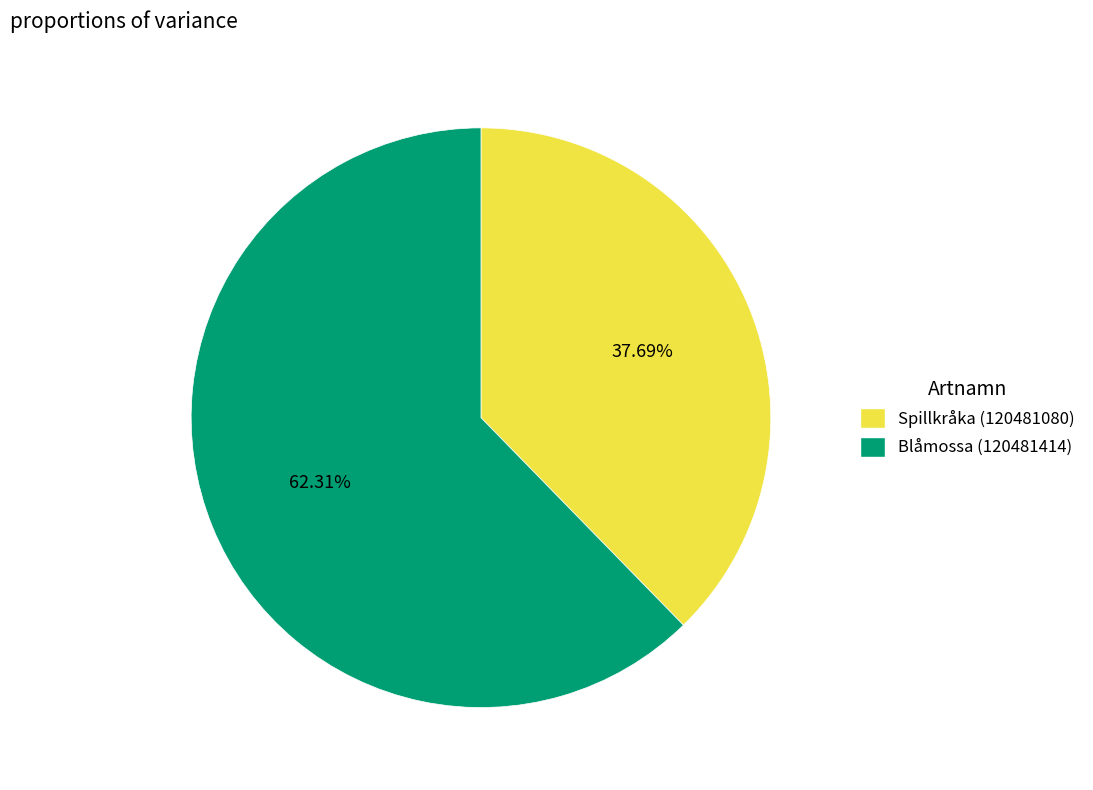

Rank the categories by value from highest to lowest.

Blåmossa (120481414), Spillkråka (120481080)